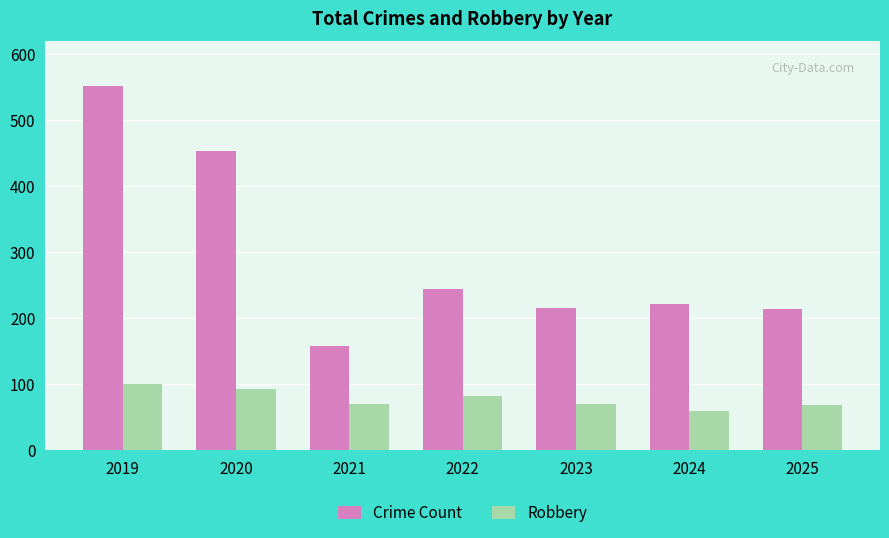

How many values in the Crime Count series are below 221?

3